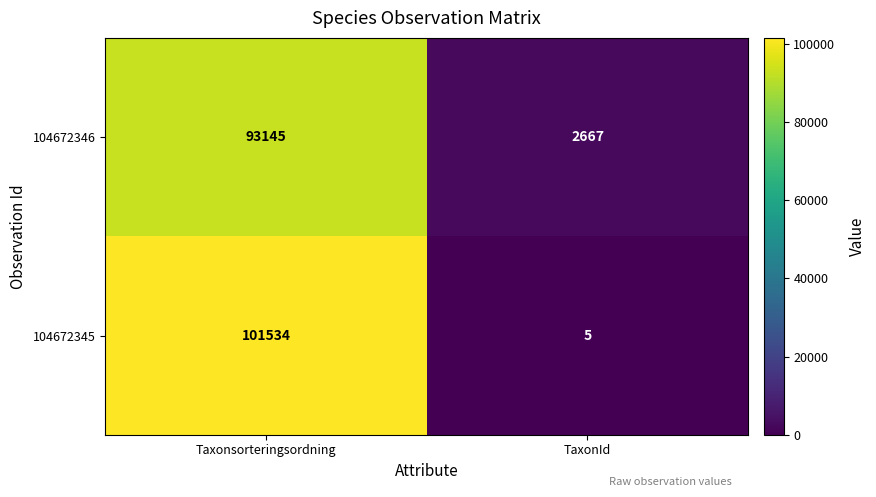

Rank the series by their maximum value, from lowest to highest.

104672346, 104672345